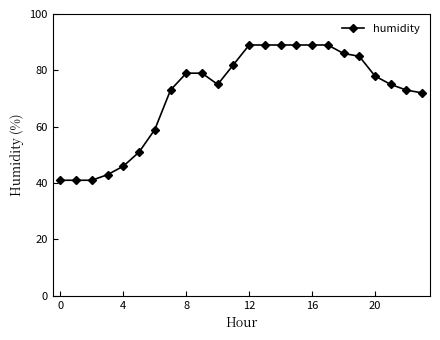

What is the smallest value displayed?

41